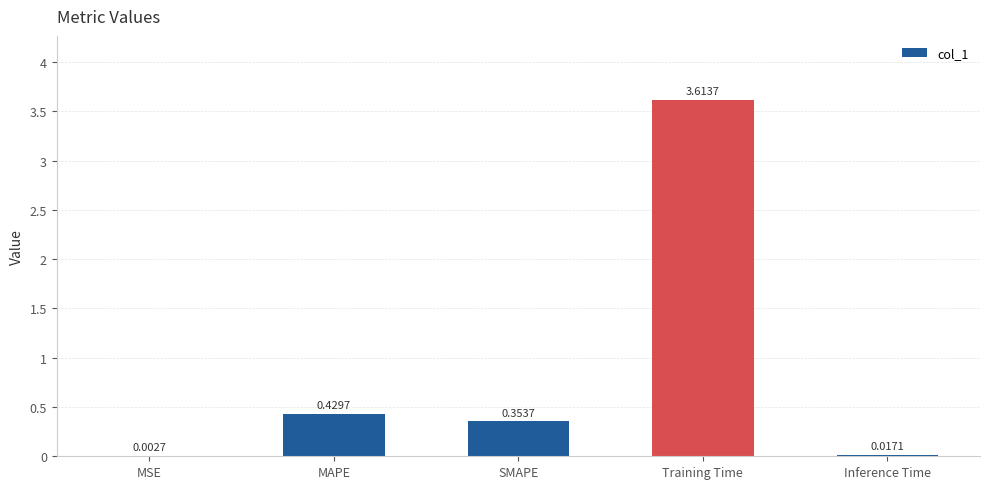

What is the maximum value shown in the chart?

3.6